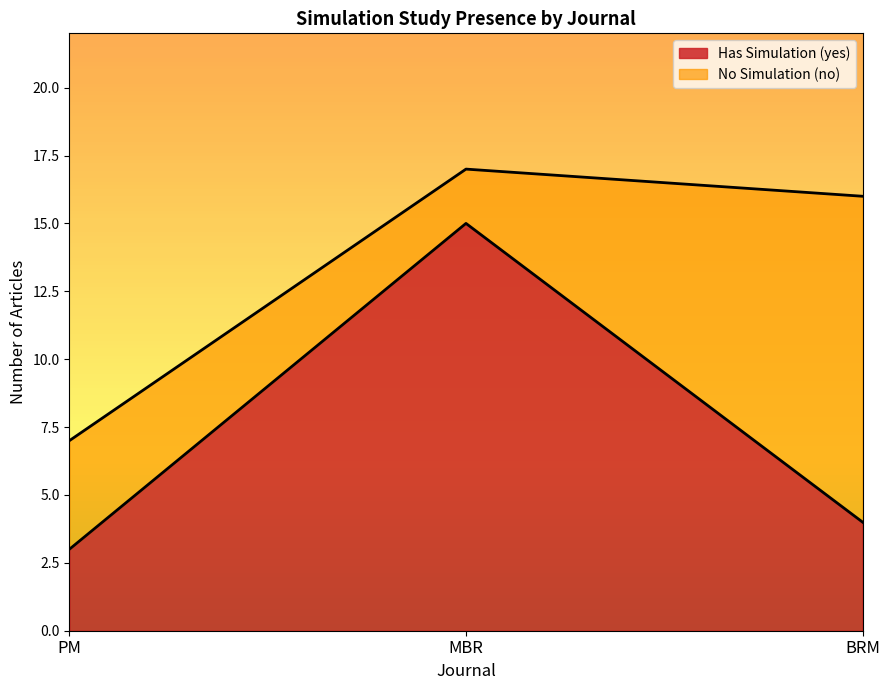

Reading left to right, what are the values for Has Simulation (yes)?

PM=3	MBR=15	BRM=4